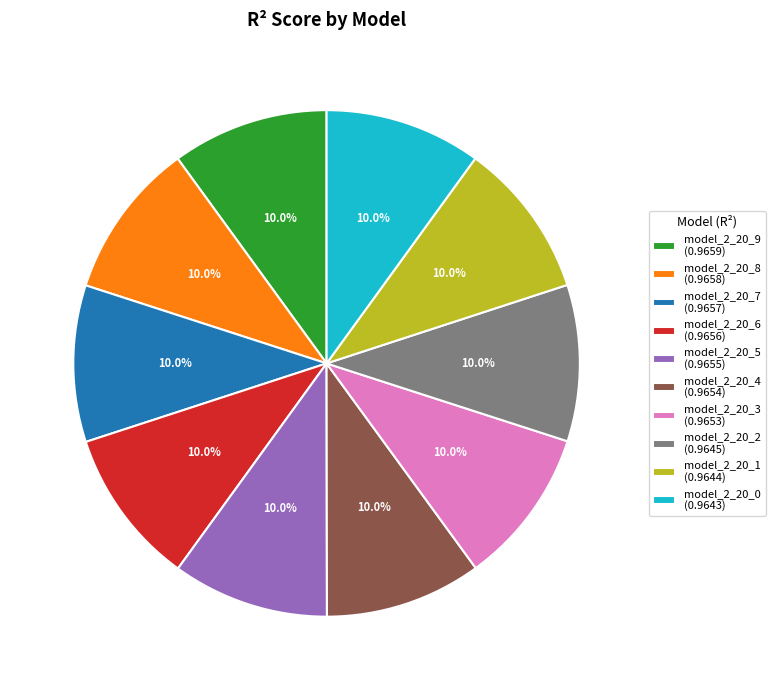

Combined, what portion of the pie is model_2_20_5 and model_2_20_9?

20.0%